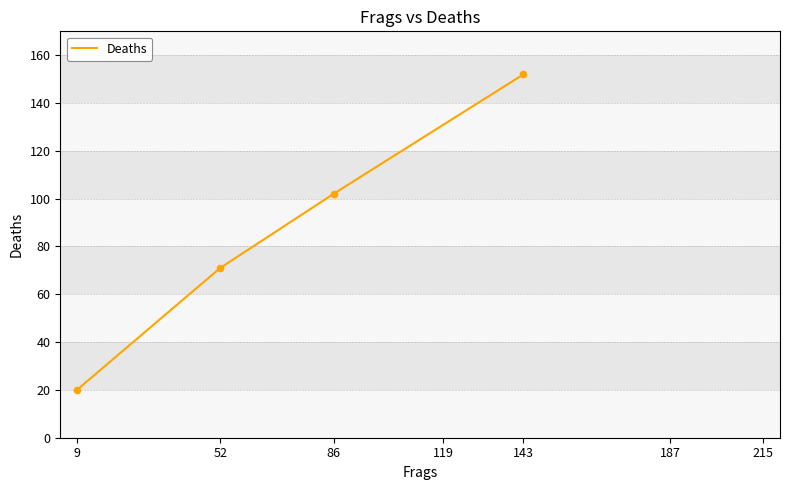

What is the ratio of the value at 86 to the value at 52?

1.4